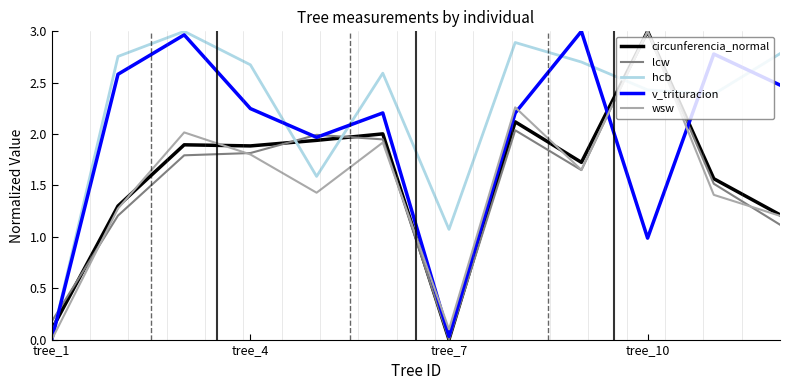

True or false: hcb and circunferencia_normal intersect in this chart.

True